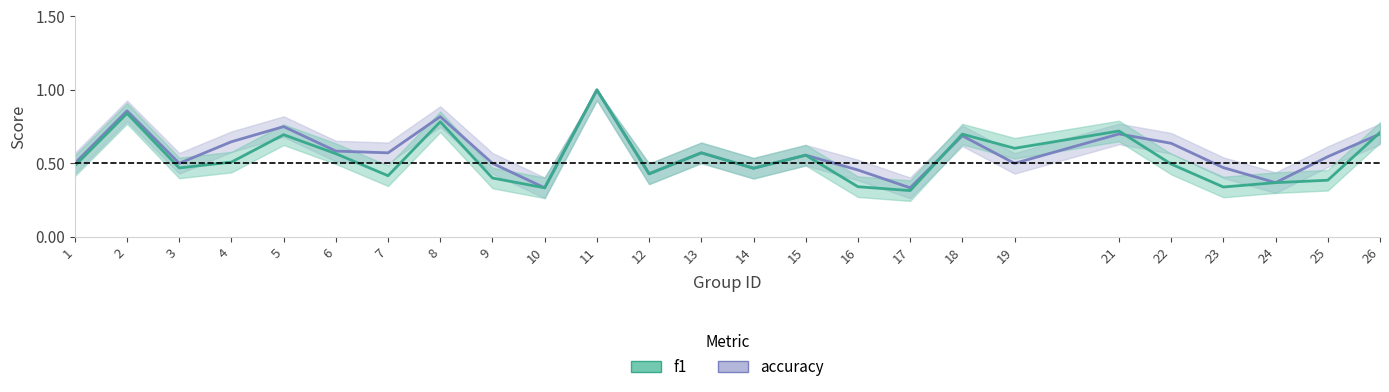

Rank the series by their average value, from lowest to highest.

f1, accuracy